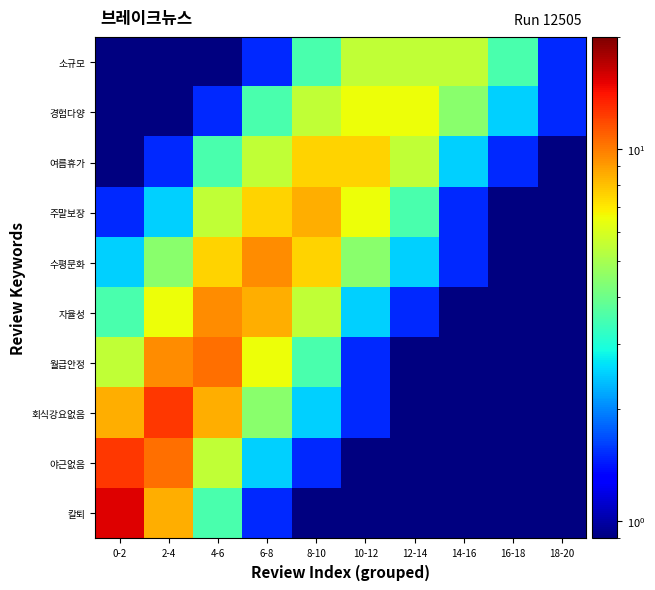

What is the total value across all series at 6-8?

51.0